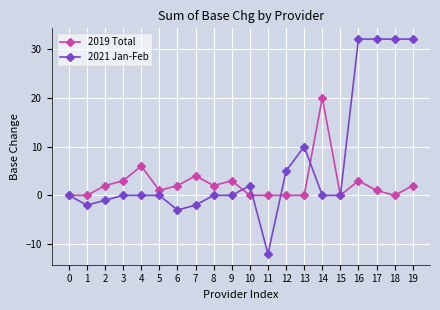

How many lines are shown in the chart?

2